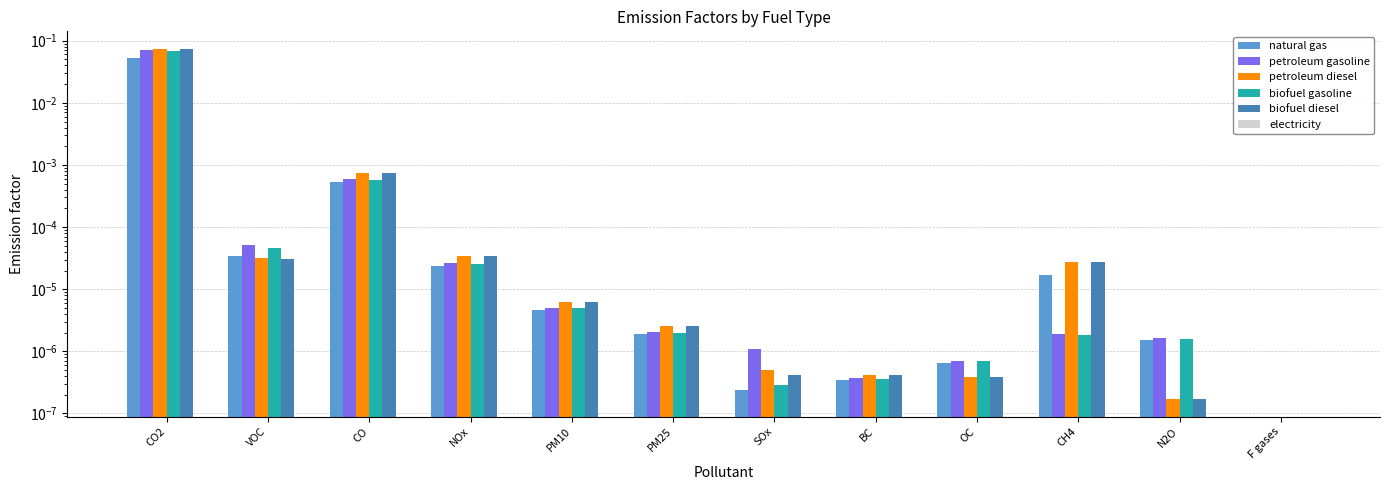

Count the number of categories in the chart.

12